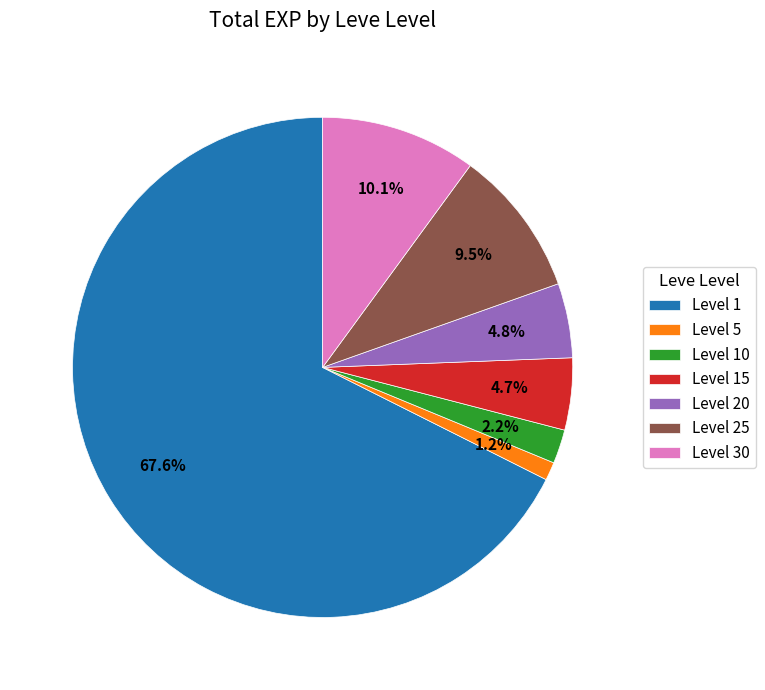

Which slice is the smallest?

Level 5